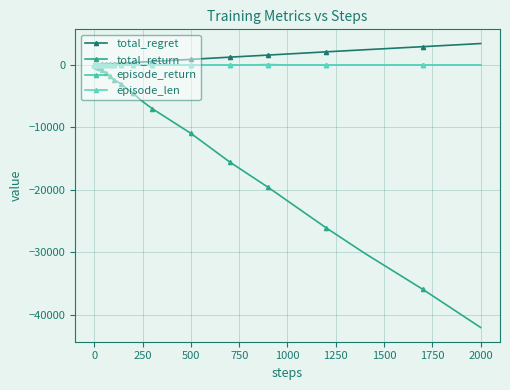

Is this an area chart (filled region under the line)?

No